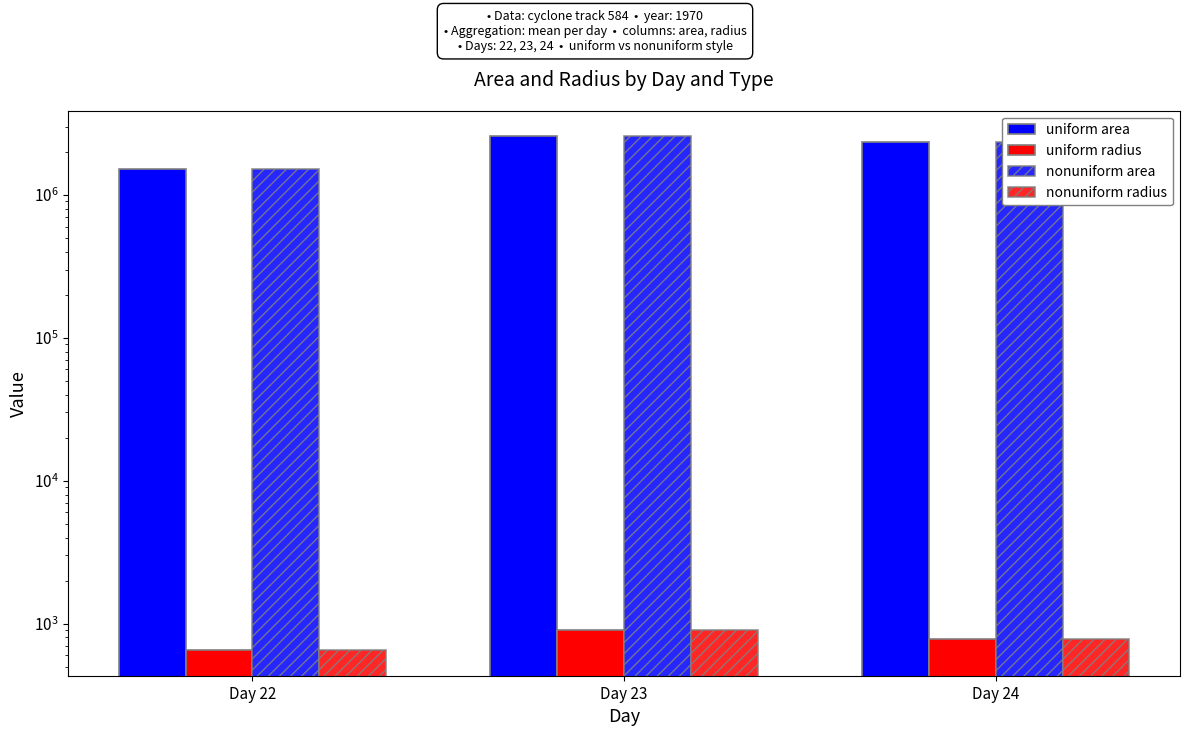

What is the difference between the highest and lowest values at Day 24?

2323385.8